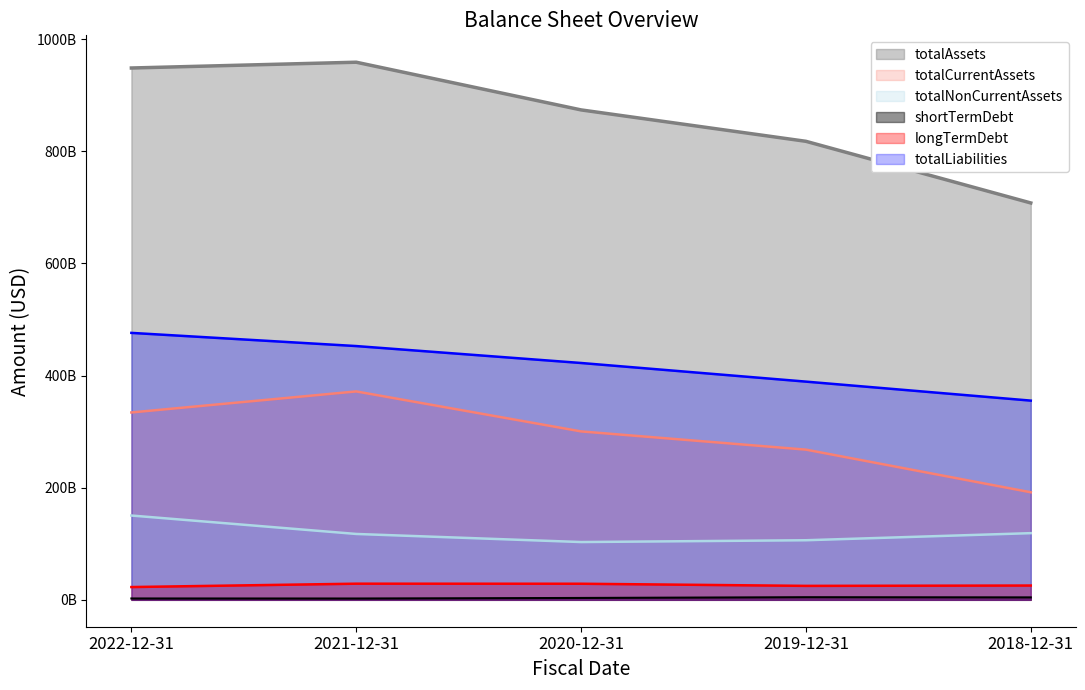

What is the sum of all totalNonCurrentAssets values?

596154000000